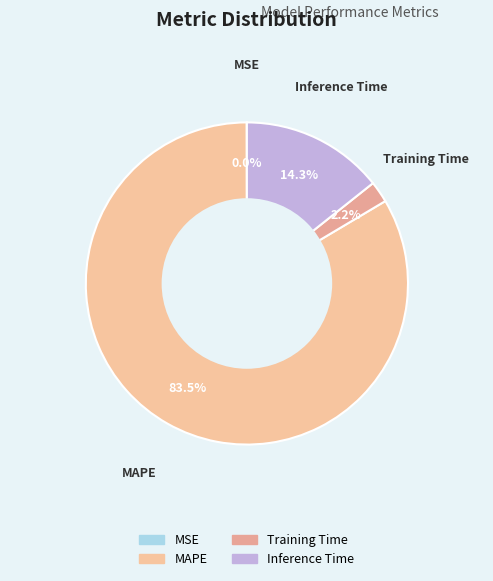

Which slice is the largest?

MAPE